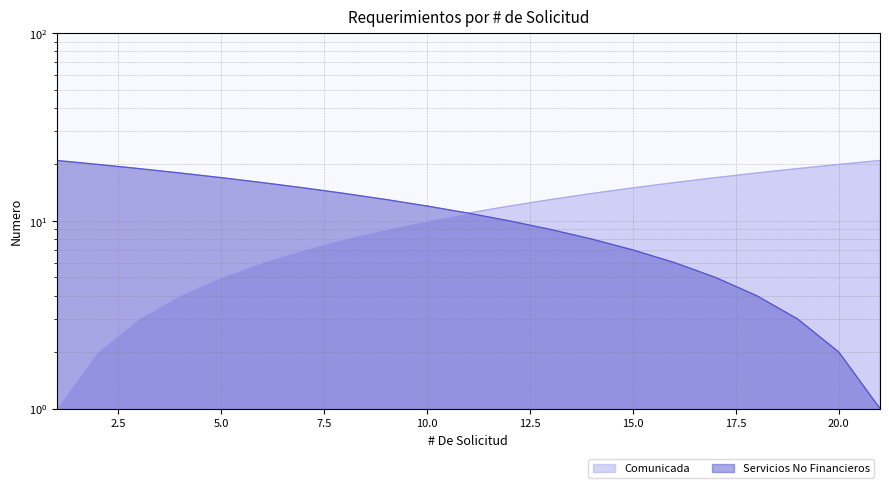

How many categories are shown in the chart?

21